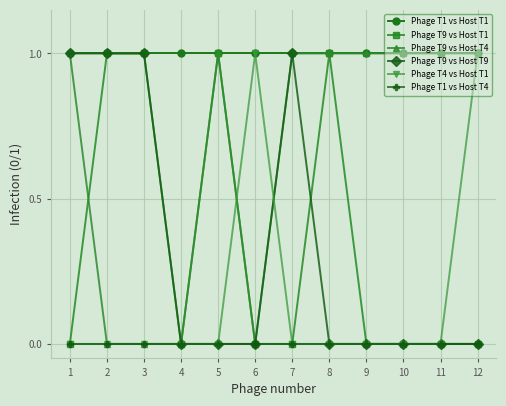

Which series has the largest total across all categories?

Phage T1 vs Host T1